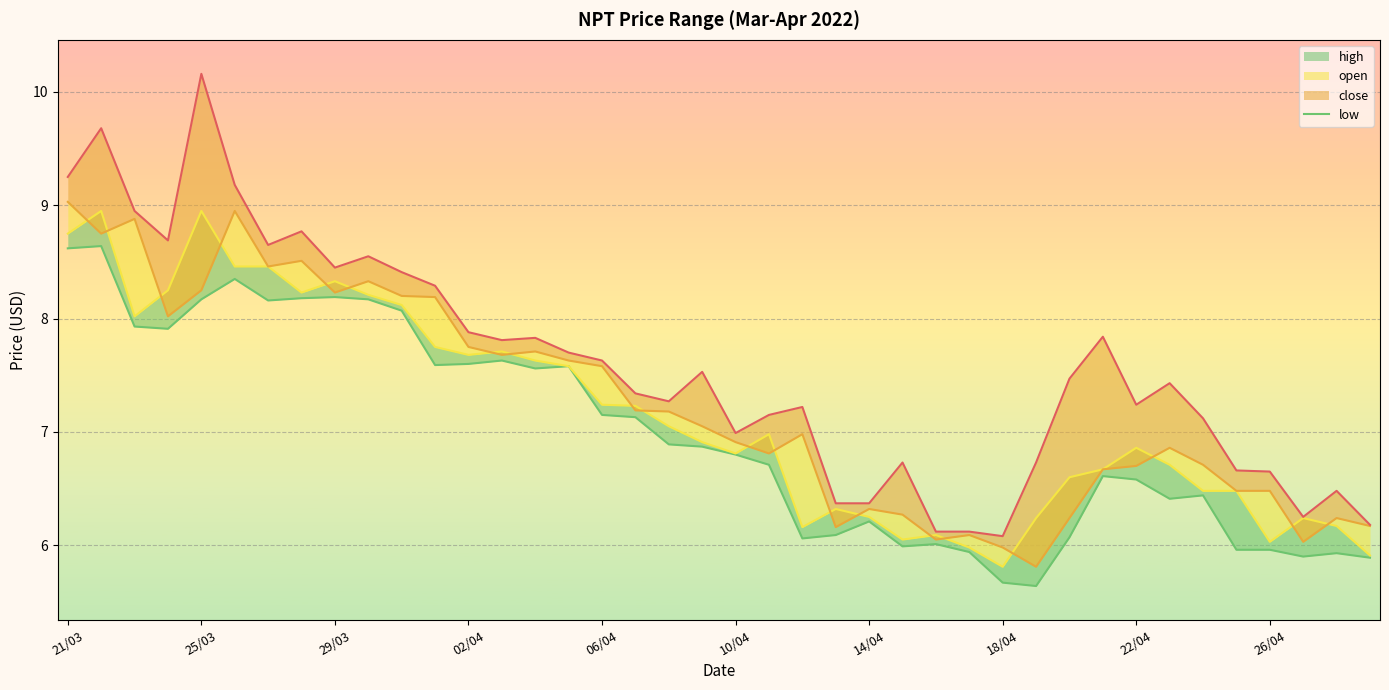

What is the difference between the low (line) values at 17 and 15?

0.5